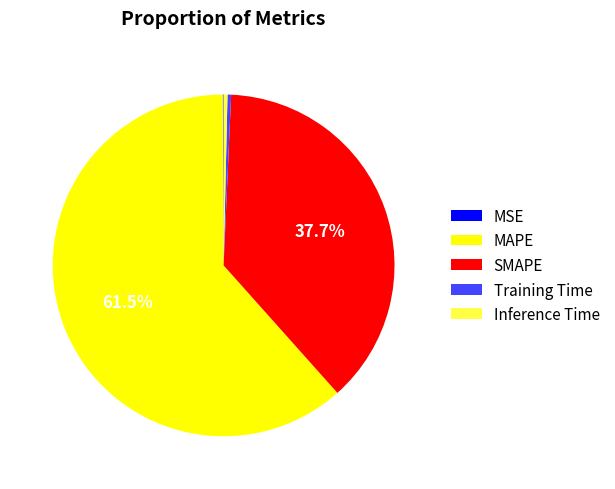

Which slice is the largest?

MAPE